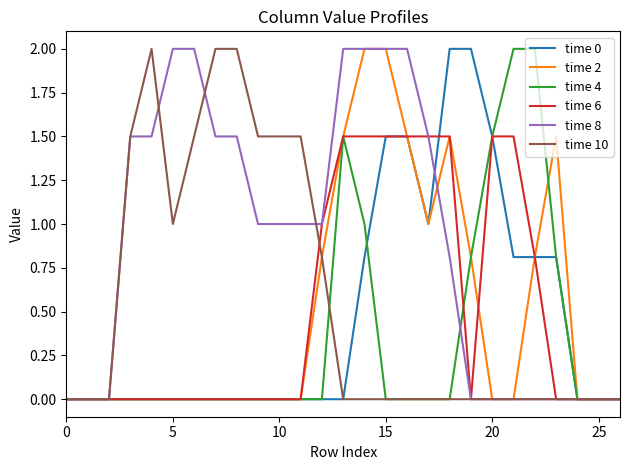

Is this an area chart (filled region under the line)?

No